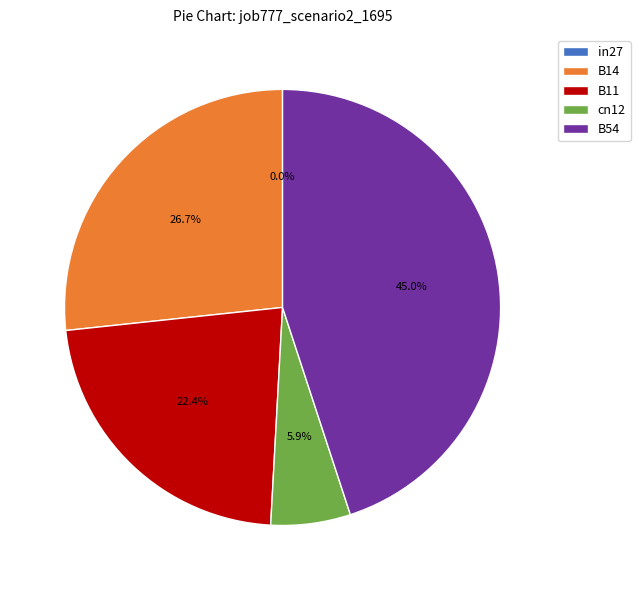

Which slice is the smallest?

in27